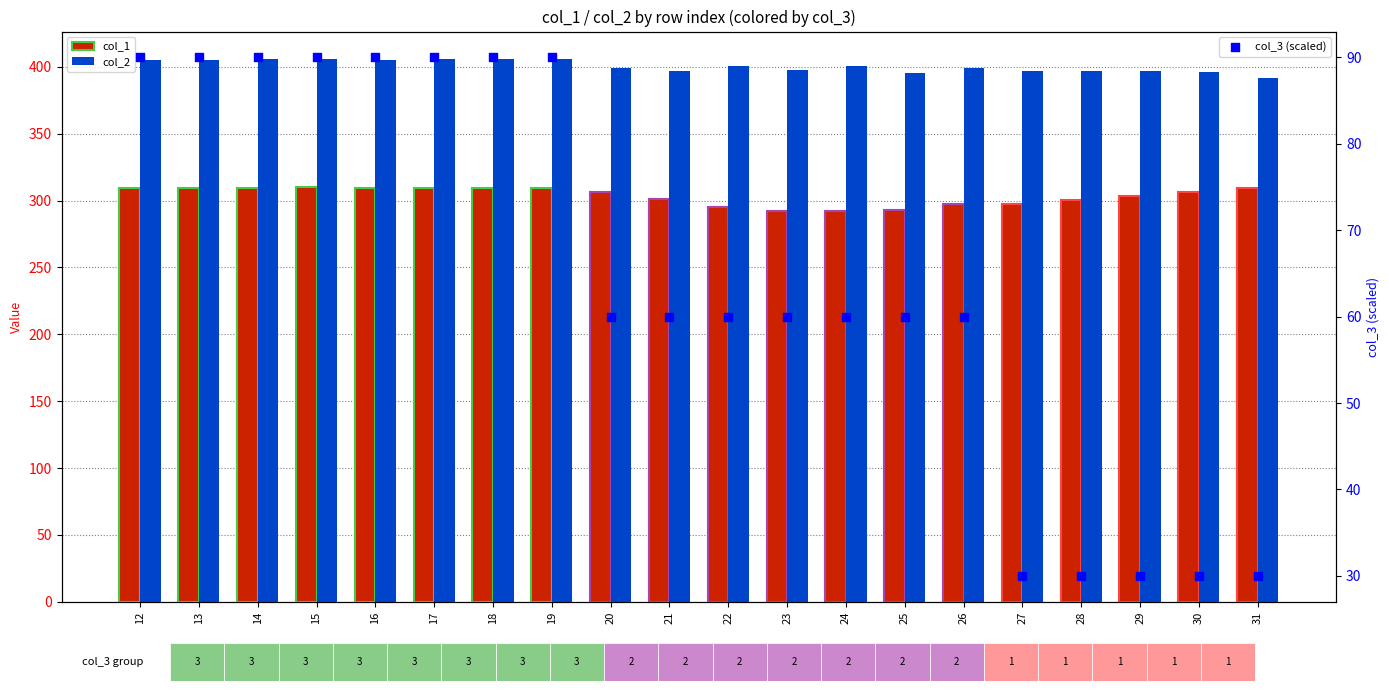

At which category is the sum across all series the highest?

15